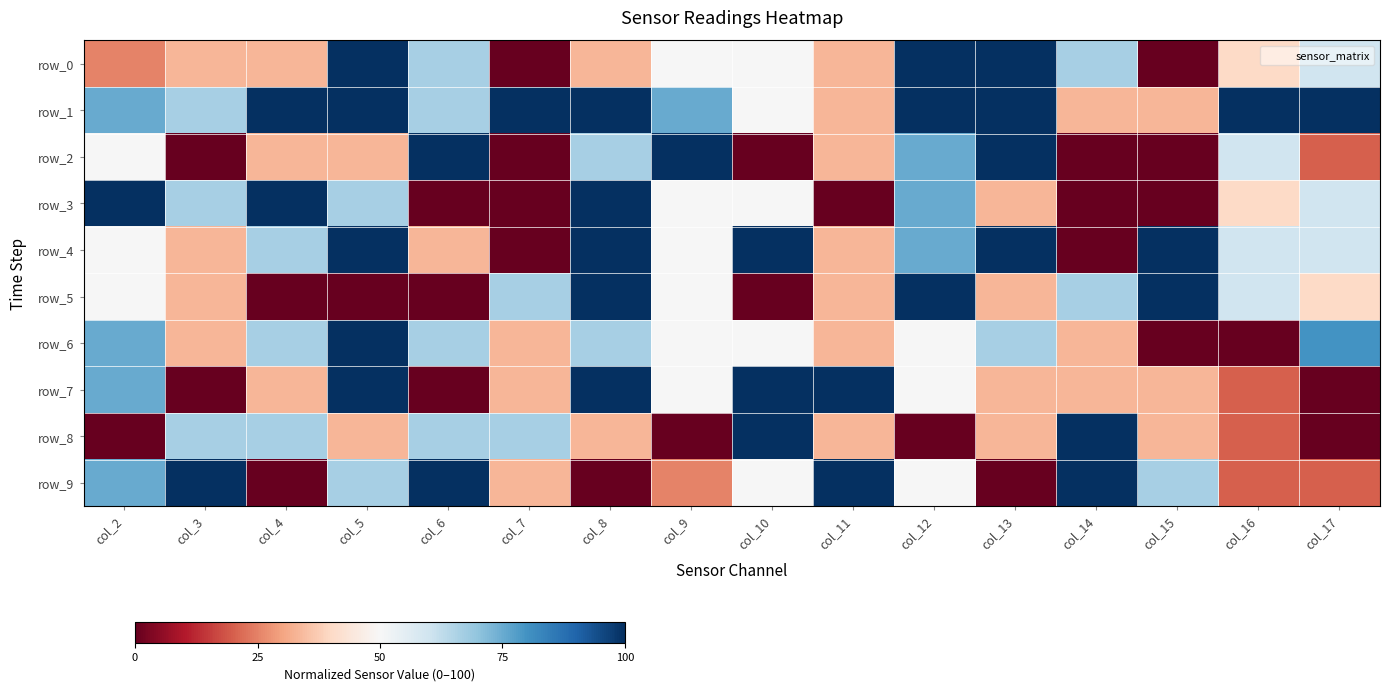

Reading left to right, transcribe all the data shown in this chart.

row_0: col_2=25.0	col_3=33.3	col_4=33.3	col_5=100.0	col_6=66.7	col_7=0.0	col_8=33.3	col_9=50.0	col_10=50.0	col_11=33.3	col_12=100.0	col_13=100.0	col_14=66.7	col_15=0.0	col_16=40.0	col_17=60.0
row_1: col_2=75.0	col_3=66.7	col_4=100.0	col_5=100.0	col_6=66.7	col_7=100.0	col_8=100.0	col_9=75.0	col_10=50.0	col_11=33.3	col_12=100.0	col_13=100.0	col_14=33.3	col_15=33.3	col_16=100.0	col_17=100.0
row_2: col_2=50.0	col_3=0.0	col_4=33.3	col_5=33.3	col_6=100.0	col_7=0.0	col_8=66.7	col_9=100.0	col_10=0.0	col_11=33.3	col_12=75.0	col_13=100.0	col_14=0.0	col_15=0.0	col_16=60.0	col_17=20.0
row_3: col_2=100.0	col_3=66.7	col_4=100.0	col_5=66.7	col_6=0.0	col_7=0.0	col_8=100.0	col_9=50.0	col_10=50.0	col_11=0.0	col_12=75.0	col_13=33.3	col_14=0.0	col_15=0.0	col_16=40.0	col_17=60.0
row_4: col_2=50.0	col_3=33.3	col_4=66.7	col_5=100.0	col_6=33.3	col_7=0.0	col_8=100.0	col_9=50.0	col_10=100.0	col_11=33.3	col_12=75.0	col_13=100.0	col_14=0.0	col_15=100.0	col_16=60.0	col_17=60.0
row_5: col_2=50.0	col_3=33.3	col_4=0.0	col_5=0.0	col_6=0.0	col_7=66.7	col_8=100.0	col_9=50.0	col_10=0.0	col_11=33.3	col_12=100.0	col_13=33.3	col_14=66.7	col_15=100.0	col_16=60.0	col_17=40.0
row_6: col_2=75.0	col_3=33.3	col_4=66.7	col_5=100.0	col_6=66.7	col_7=33.3	col_8=66.7	col_9=50.0	col_10=50.0	col_11=33.3	col_12=50.0	col_13=66.7	col_14=33.3	col_15=0.0	col_16=0.0	col_17=80.0
row_7: col_2=75.0	col_3=0.0	col_4=33.3	col_5=100.0	col_6=0.0	col_7=33.3	col_8=100.0	col_9=50.0	col_10=100.0	col_11=100.0	col_12=50.0	col_13=33.3	col_14=33.3	col_15=33.3	col_16=20.0	col_17=0.0
row_8: col_2=0.0	col_3=66.7	col_4=66.7	col_5=33.3	col_6=66.7	col_7=66.7	col_8=33.3	col_9=0.0	col_10=100.0	col_11=33.3	col_12=0.0	col_13=33.3	col_14=100.0	col_15=33.3	col_16=20.0	col_17=0.0
row_9: col_2=75.0	col_3=100.0	col_4=0.0	col_5=66.7	col_6=100.0	col_7=33.3	col_8=0.0	col_9=25.0	col_10=50.0	col_11=100.0	col_12=50.0	col_13=0.0	col_14=100.0	col_15=66.7	col_16=20.0	col_17=20.0